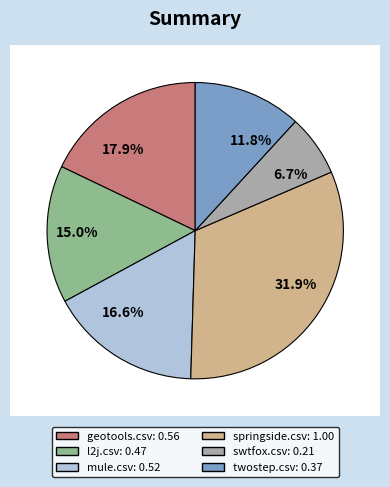

What portion of the pie excludes swtfox.csv?

93.3%